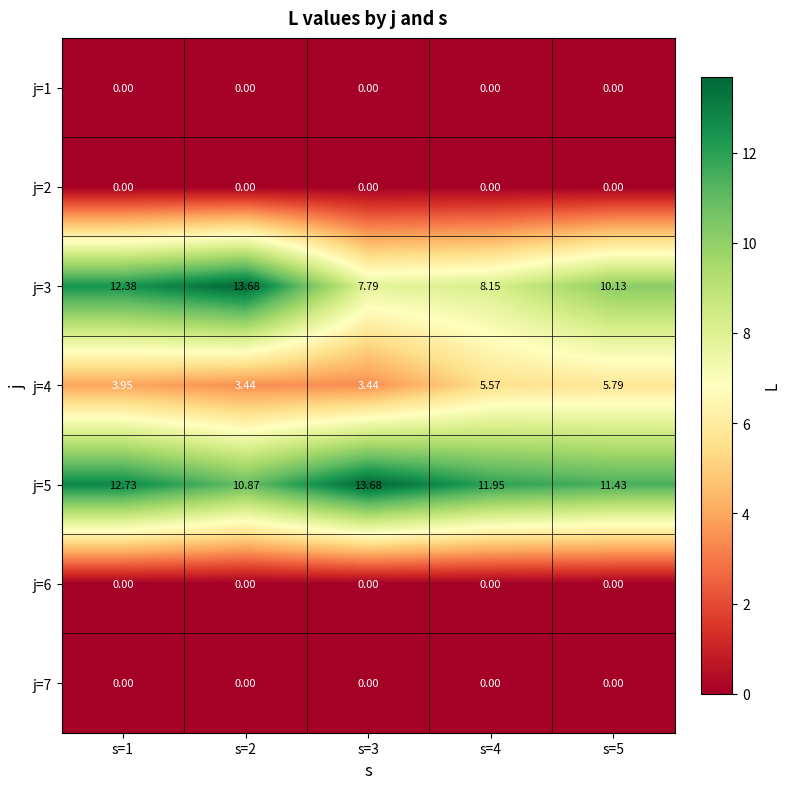

Count the number of categories in the chart.

5